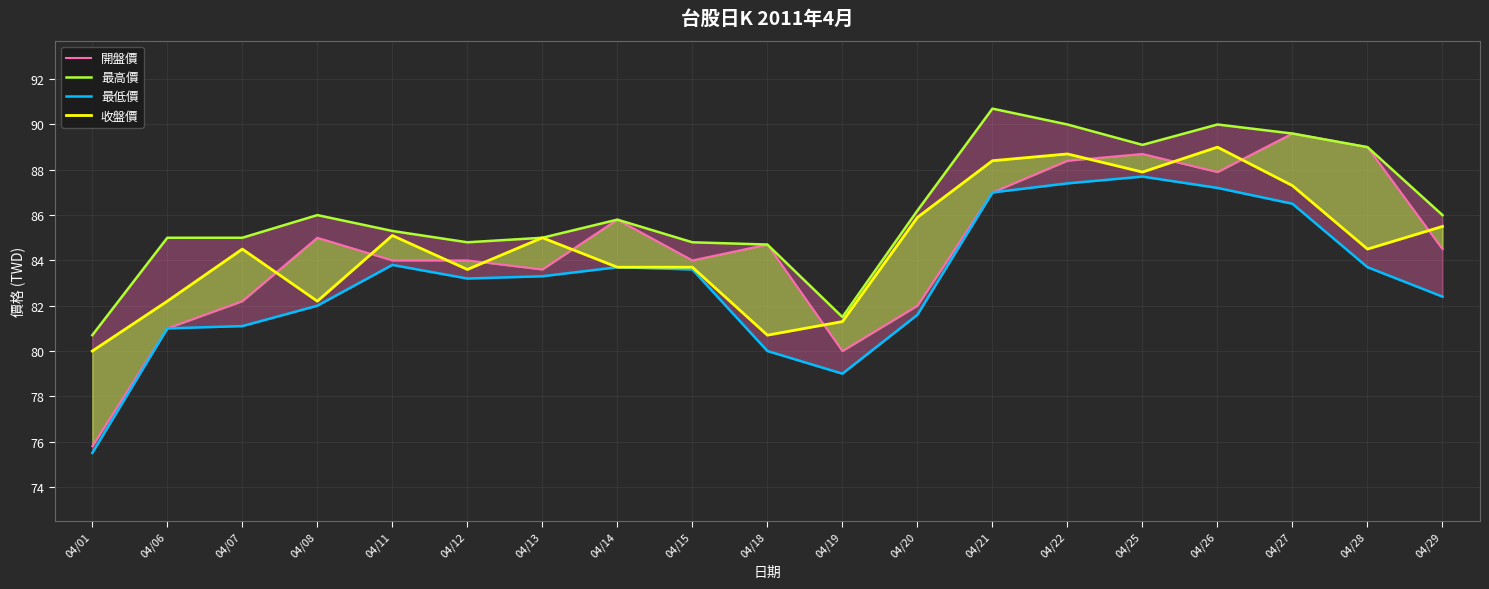

True or false: 最高價 has more than 2 interior local peaks.

True